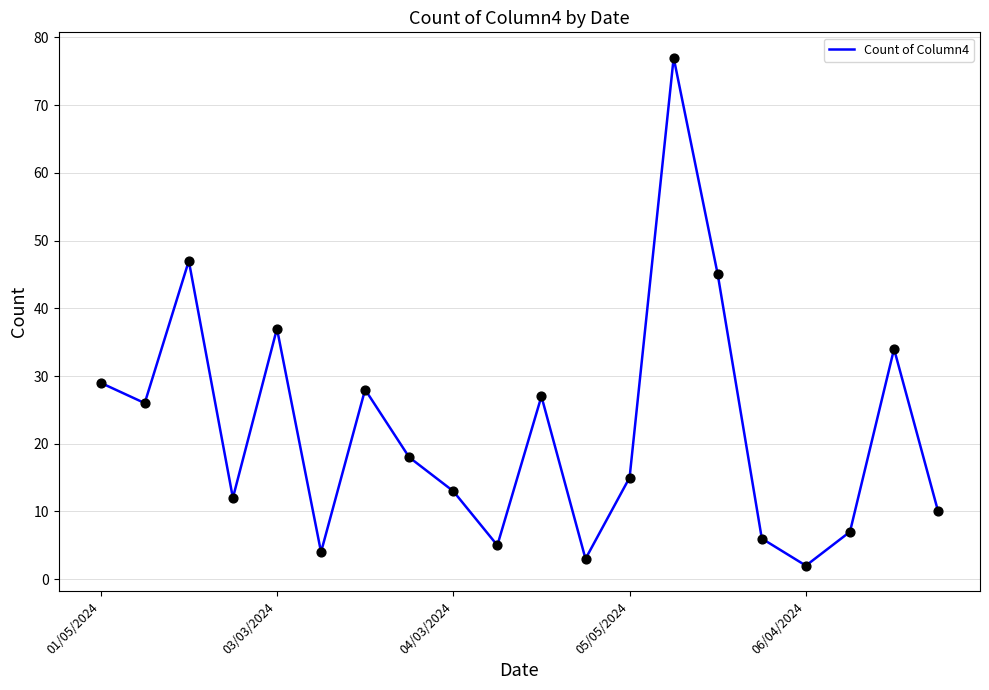

What is the greatest value displayed?

77